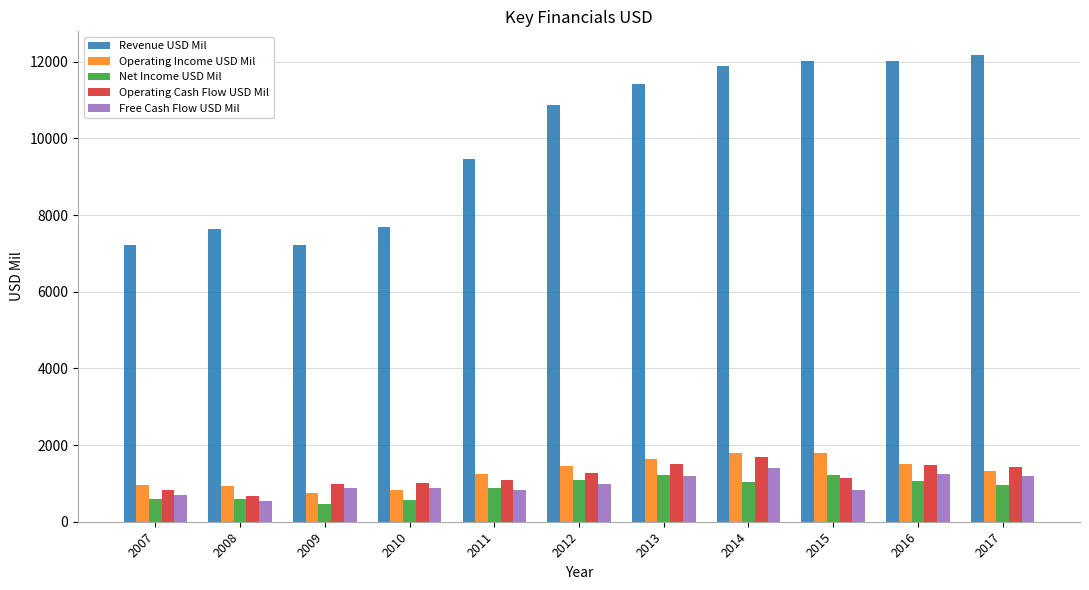

Which series has the largest range (max minus min)?

Revenue USD Mil